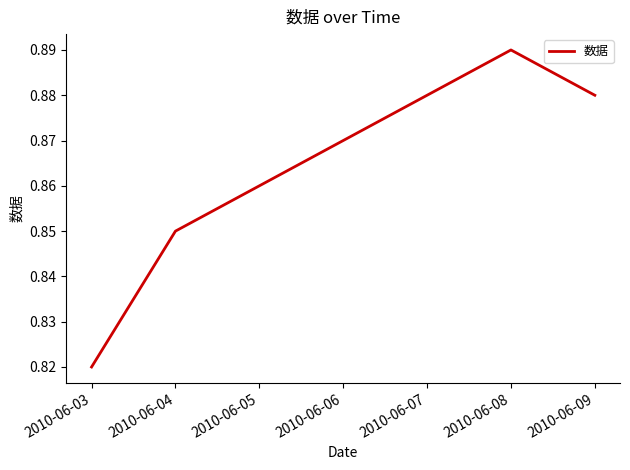

True or false: the data shows 0.5 at 2010-06-04.

False